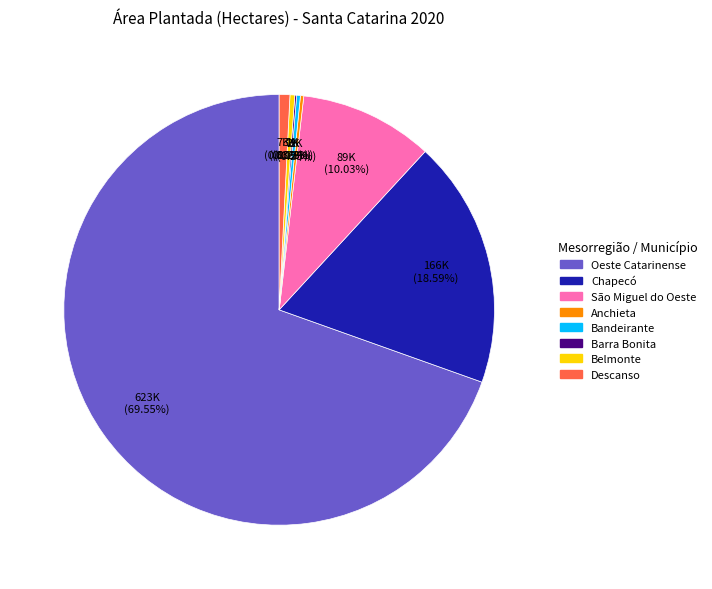

Is there a majority slice in this chart?

Yes